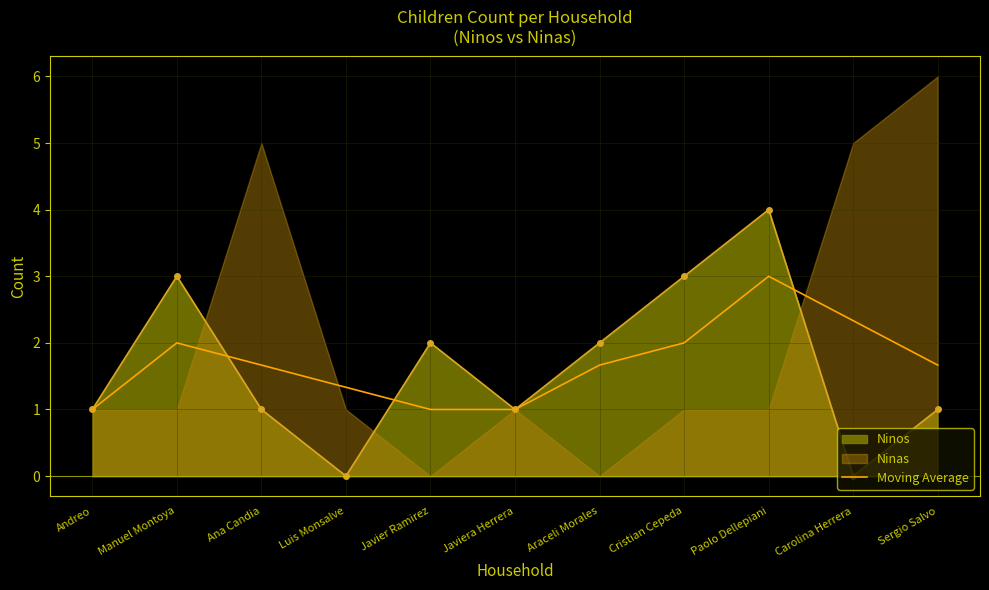

At which label does Moving Average reach its peak?

Paolo Dellepiani